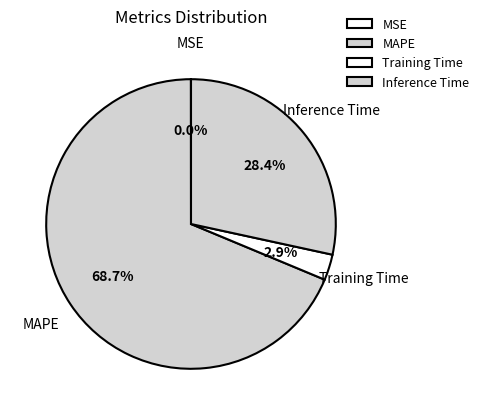

The MAPE slice represents 75% of the pie. True or false?

False